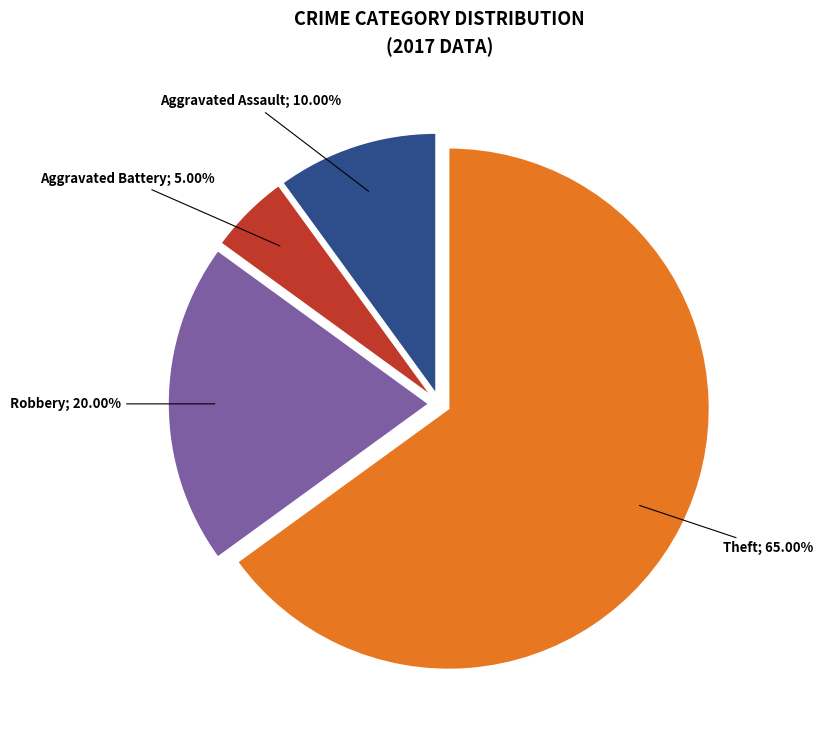

Is there any slice that represents more than half of the pie?

Yes